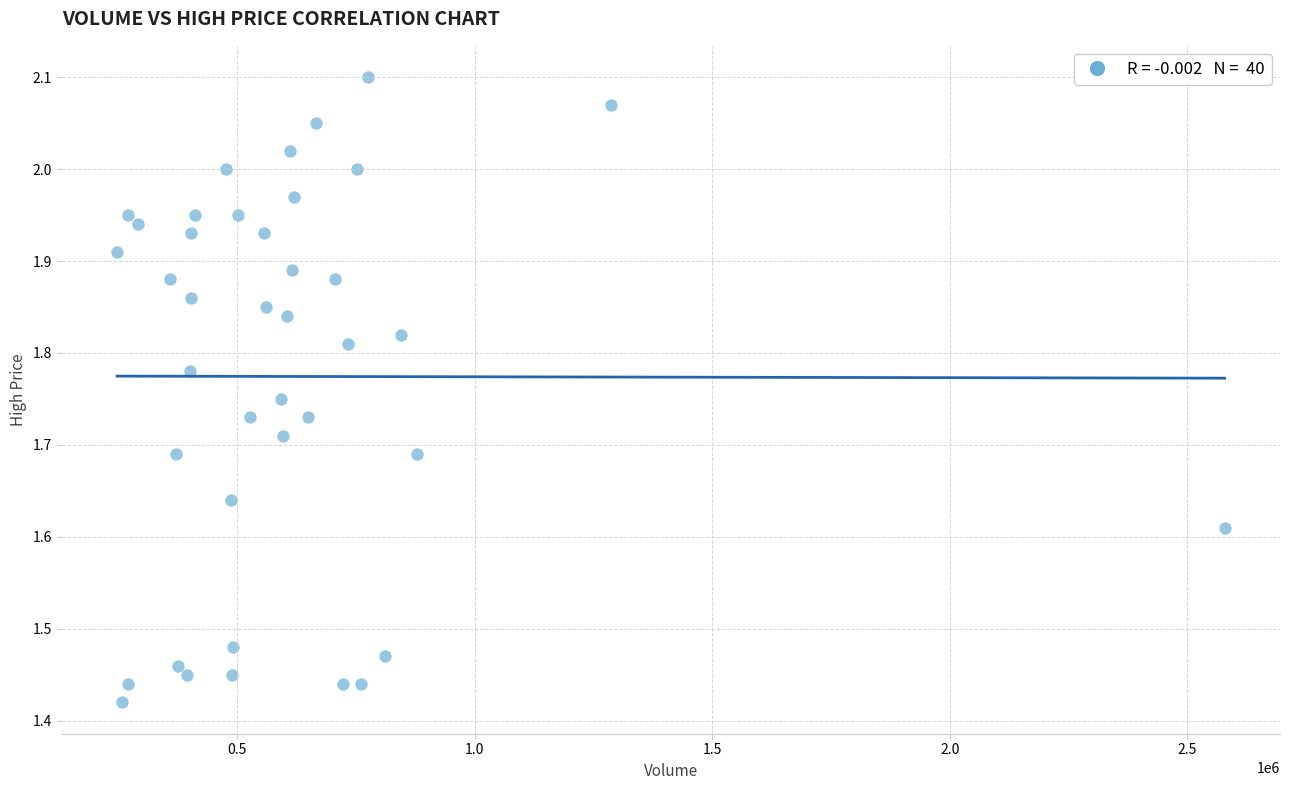

What is the range of X values (max minus min)?

2330700.0